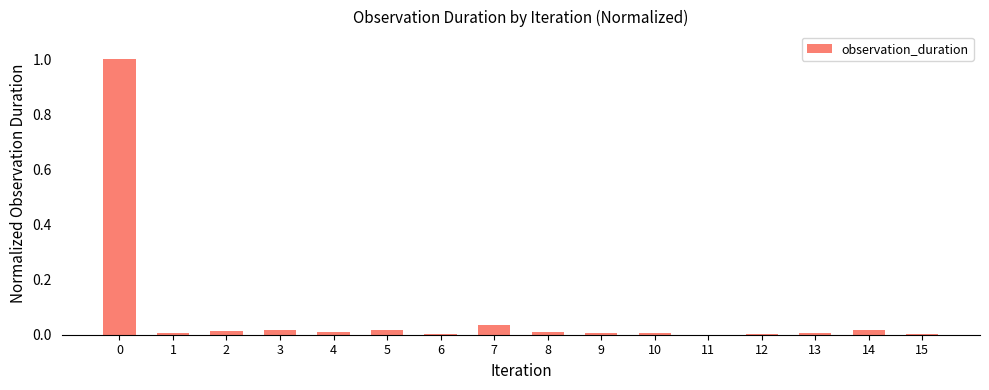

Is it true that the value at 0 is 0.2?

False